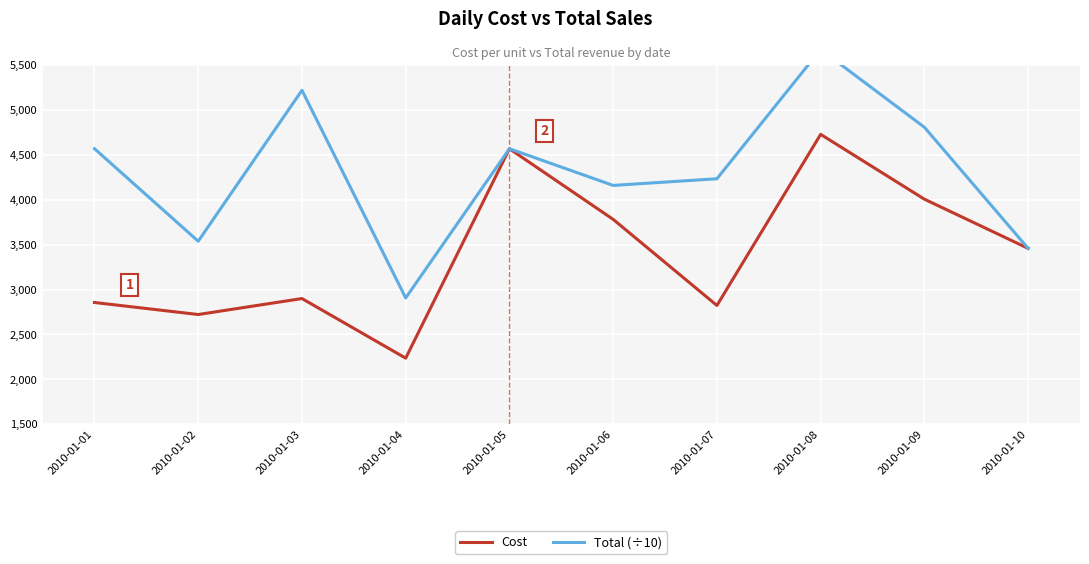

True or false: Cost and Total (÷10) cross at least once.

False